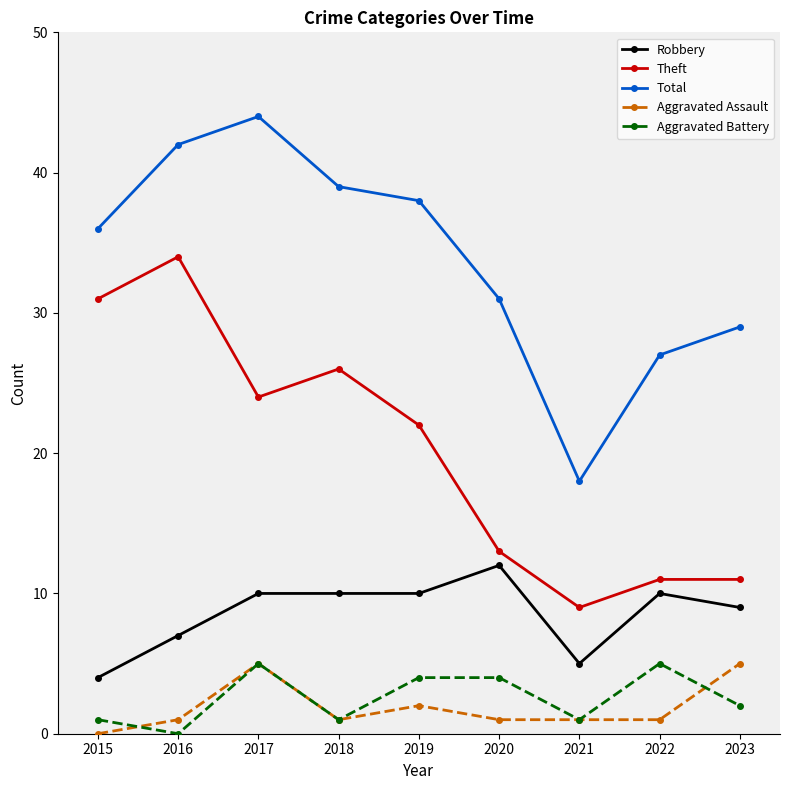

Does the chart display data point markers on the line(s)?

Yes